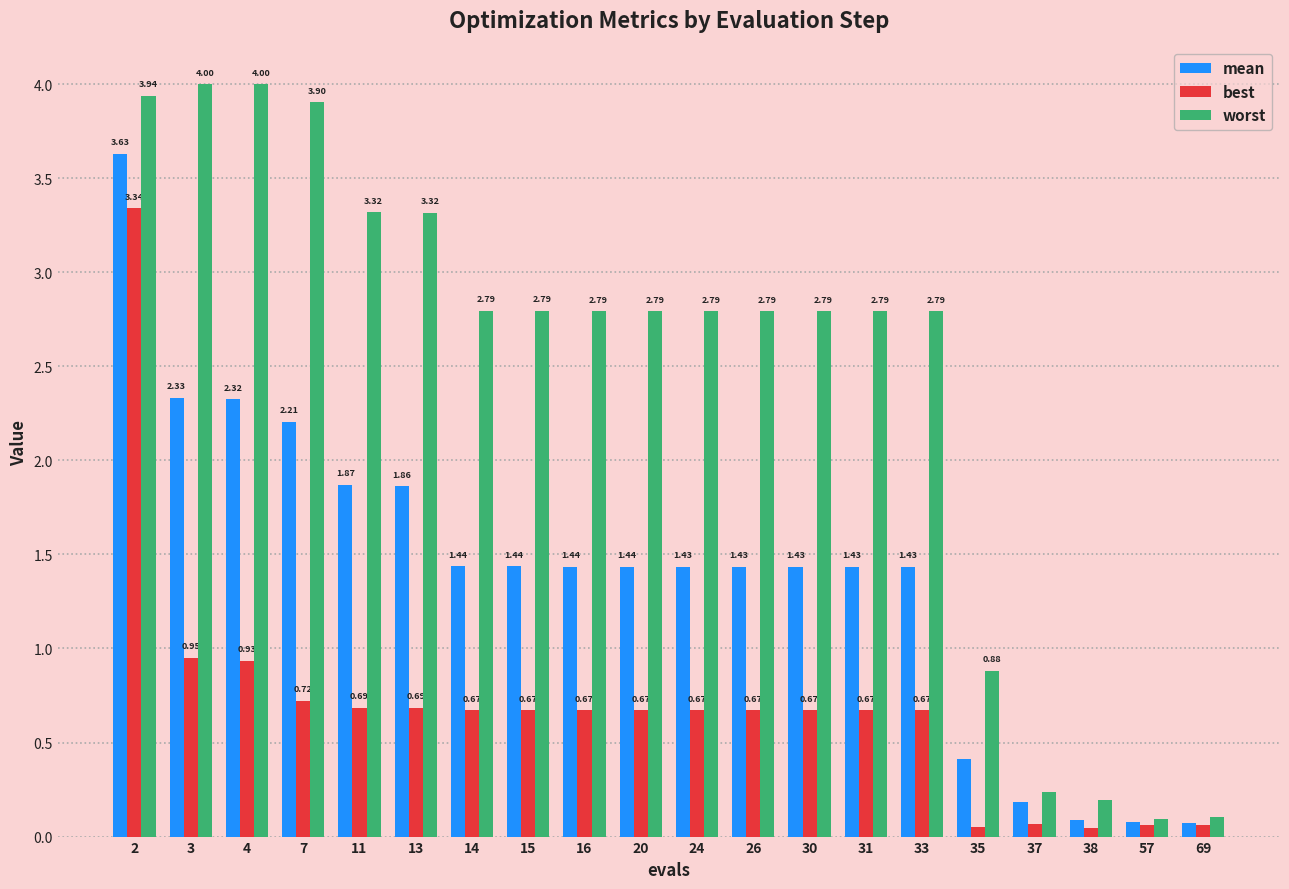

Are the bars horizontal?

No